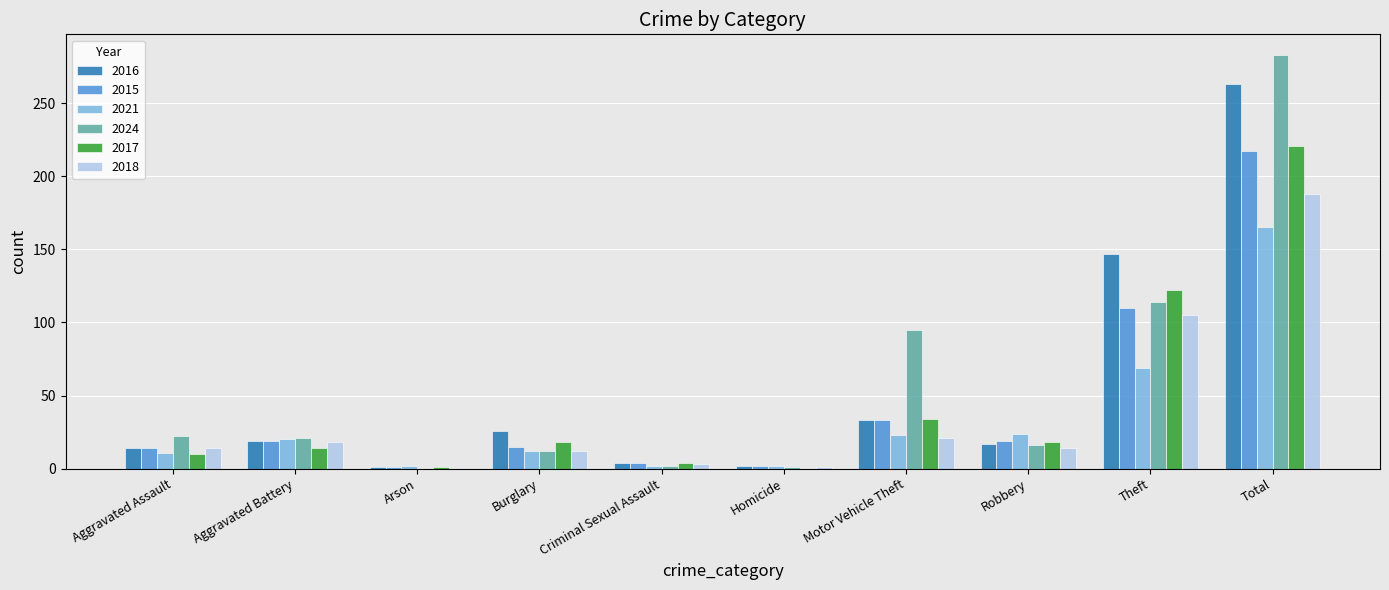

What is the sum of the 2015 values at Motor Vehicle Theft and Total?

250